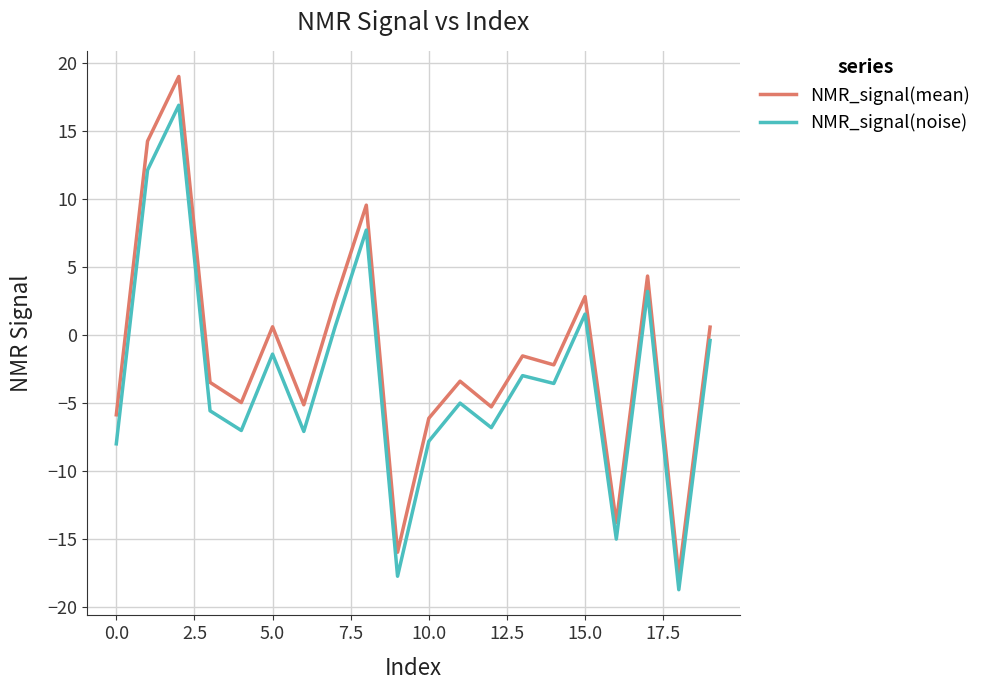

What is the average value of the NMR_signal(noise) series?

-3.2